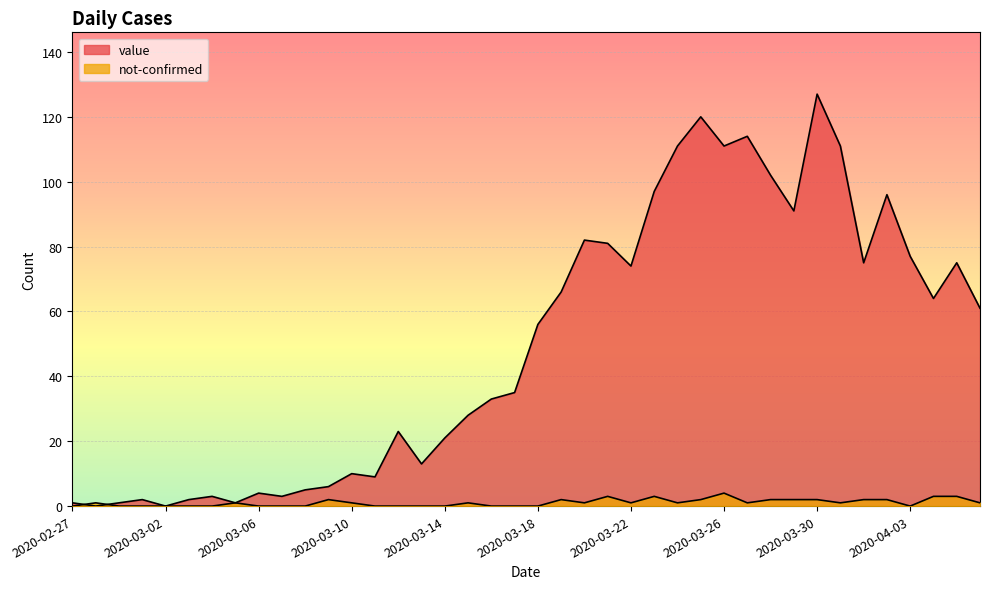

Which series has the largest total across all categories?

value